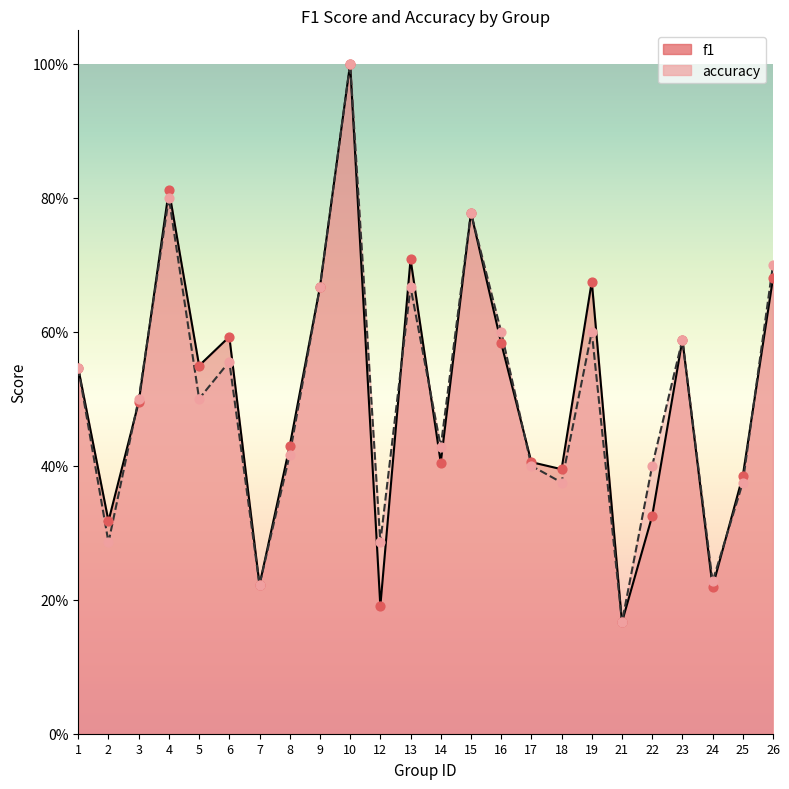

Which series reaches the maximum Y coordinate?

f1